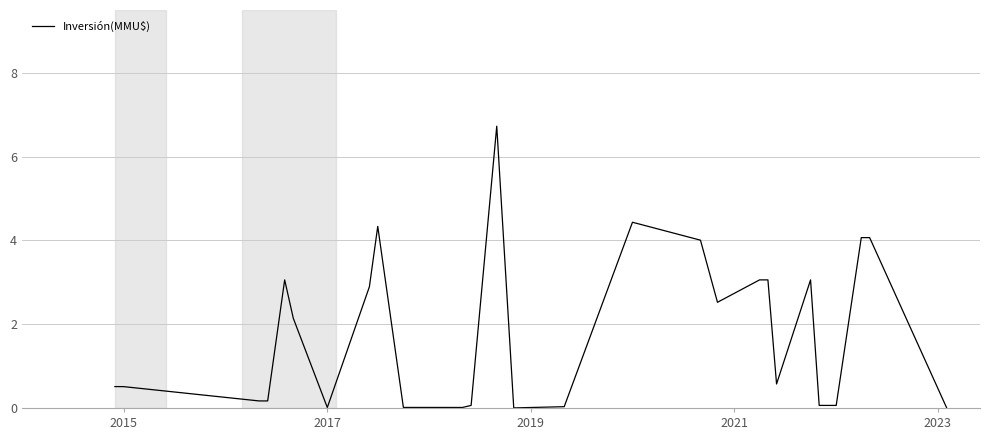

What is the average value?

1.8